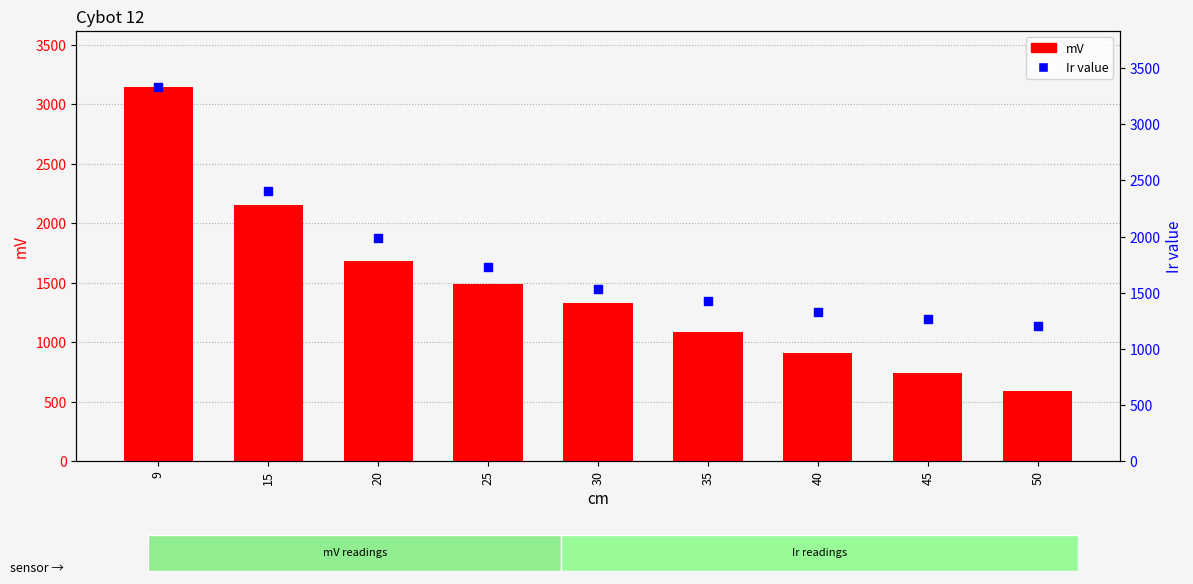

Is the value of mV at 50 greater than the value of Ir value at 9?

No